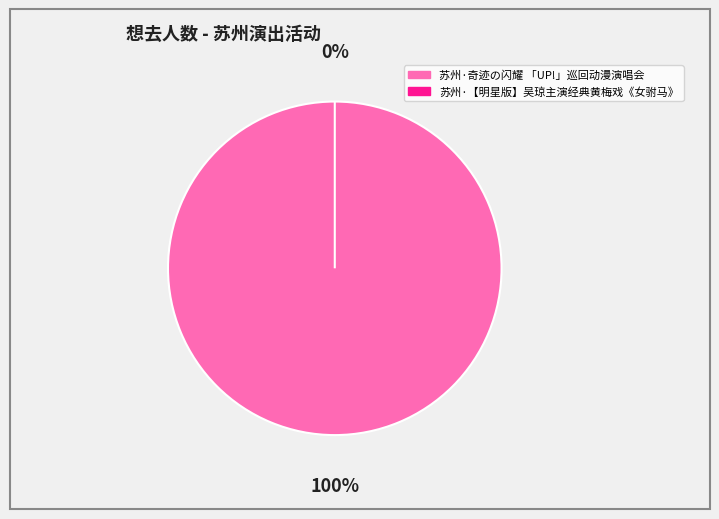

To the nearest percent, what is the difference between the 苏州·【明星版】吴琼主演经典黄梅戏《女驸马》 and 苏州·奇迹の闪耀 「UP!」巡回动漫演唱会 slice percentages?

100%